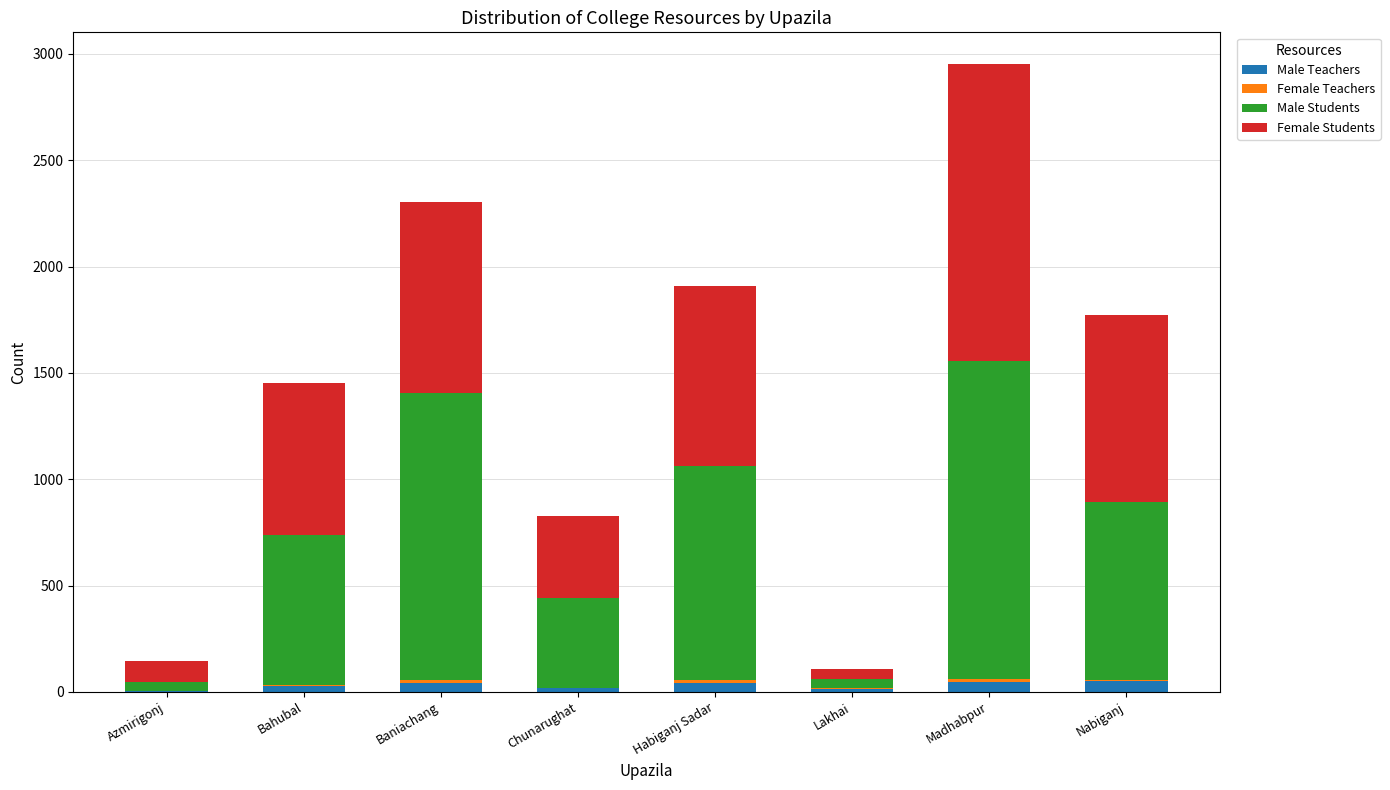

At which category is the sum across all series the highest?

Madhabpur